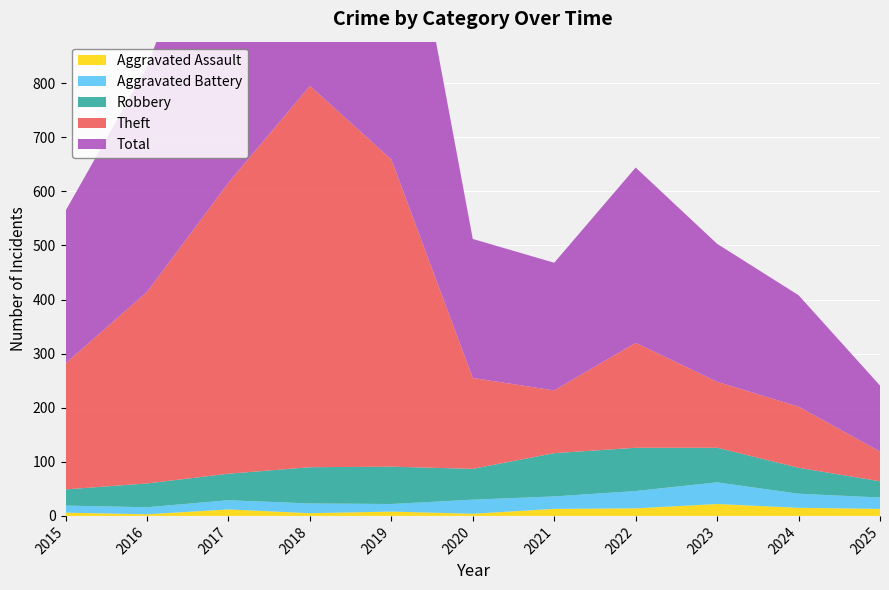

Reading left to right, list all the values displayed in this chart.

Aggravated Assault: 2015=6	2016=3	2017=12	2018=5	2019=8	2020=4	2021=13	2022=14	2023=22	2024=15	2025=13
Aggravated Battery: 2015=13	2016=13	2017=17	2018=18	2019=14	2020=26	2021=23	2022=32	2023=40	2024=26	2025=21
Robbery: 2015=30	2016=44	2017=49	2018=67	2019=69	2020=57	2021=80	2022=80	2023=64	2024=48	2025=30
Theft: 2015=233	2016=354	2017=538	2018=705	2019=568	2020=168	2021=116	2022=194	2023=122	2024=113	2025=55
Total: 2015=282	2016=416	2017=617	2018=797	2019=660	2020=257	2021=236	2022=324	2023=255	2024=206	2025=122